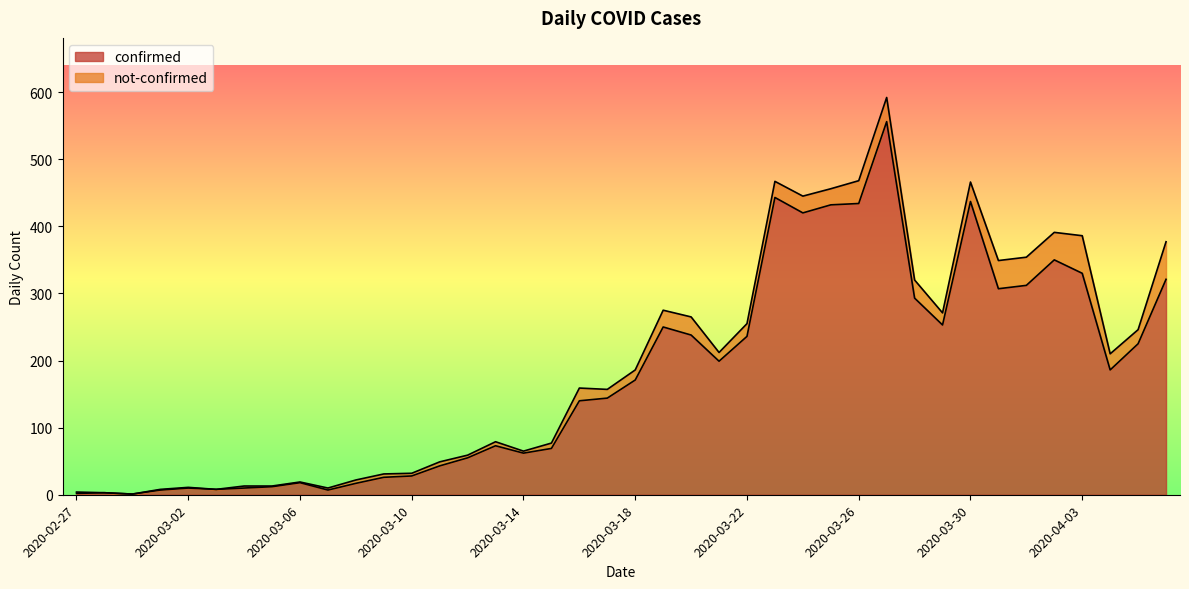

Which has a higher value, 2020-03-28 or 2020-04-04?

2020-03-28